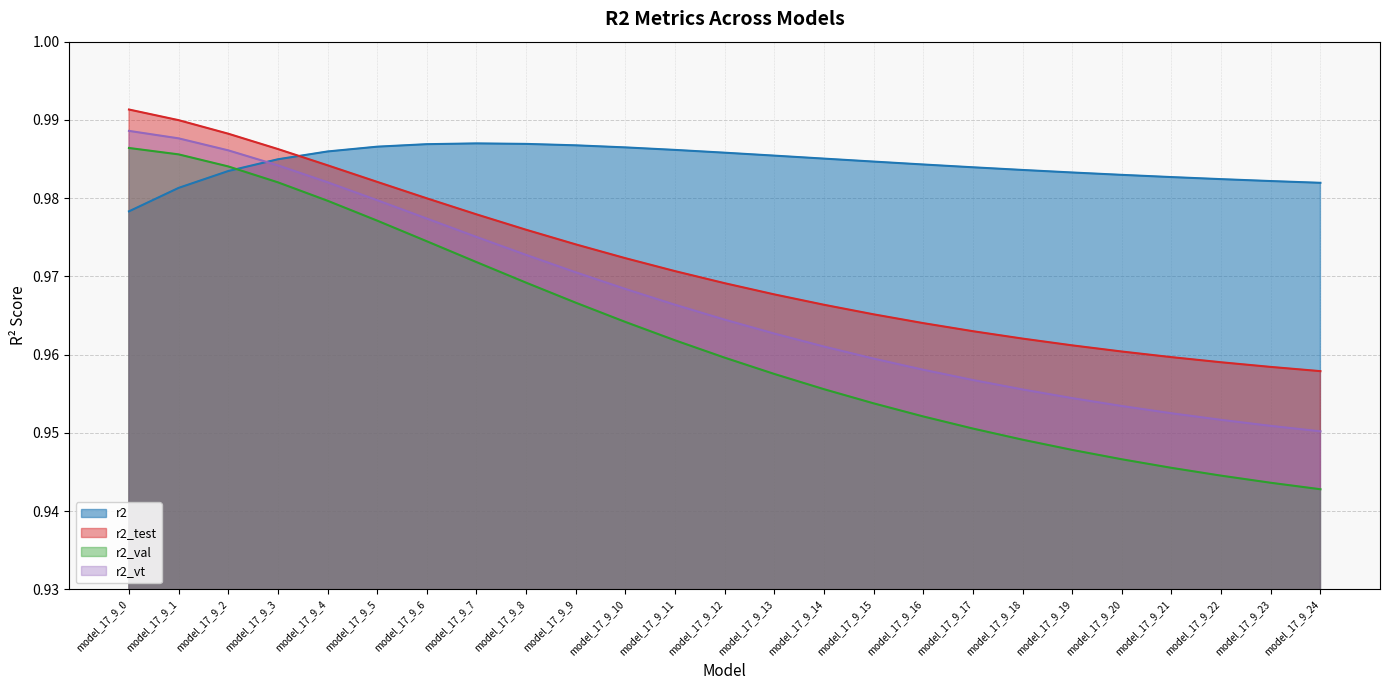

The r2_test series shows 1.0 at model_17_9_23. True or false?

True